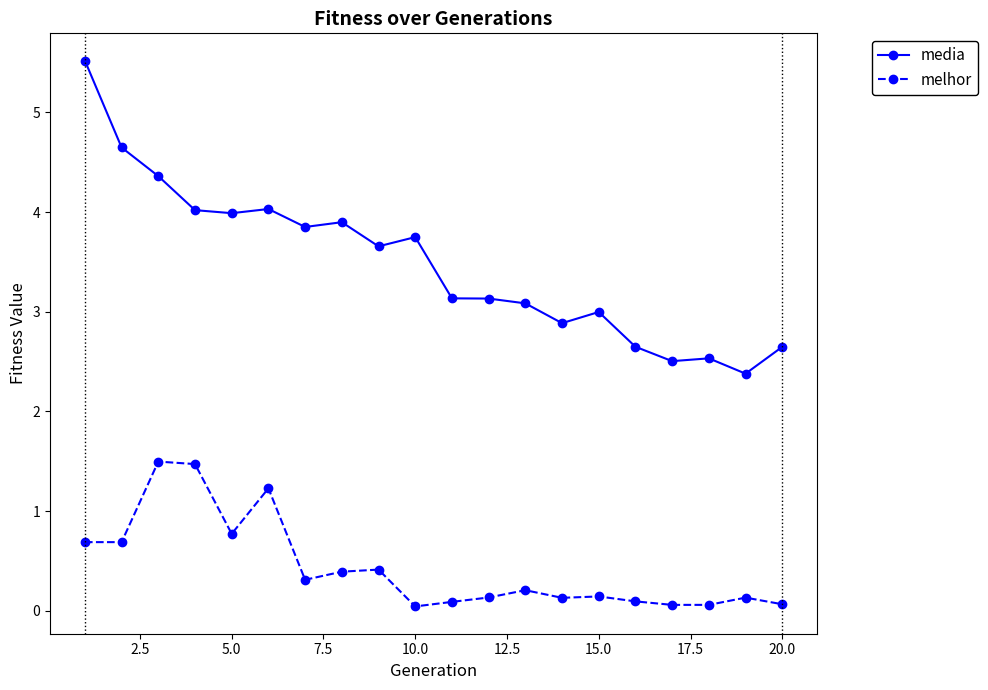

True or false: media and melhor intersect in this chart.

False